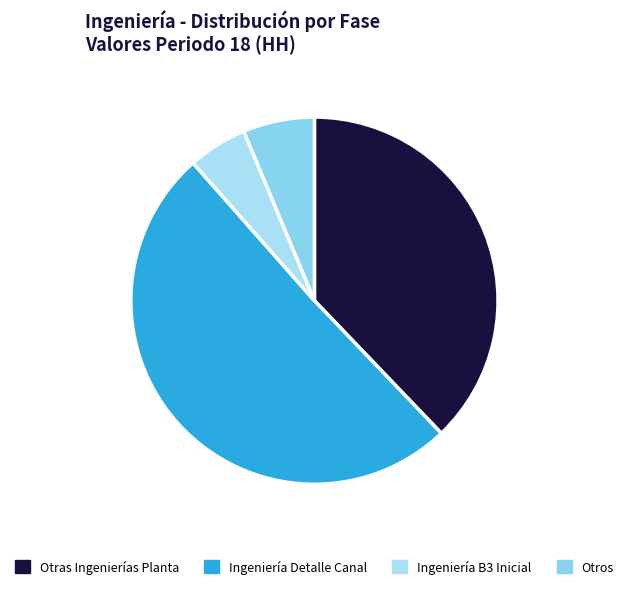

Count the number of slices in the pie.

4